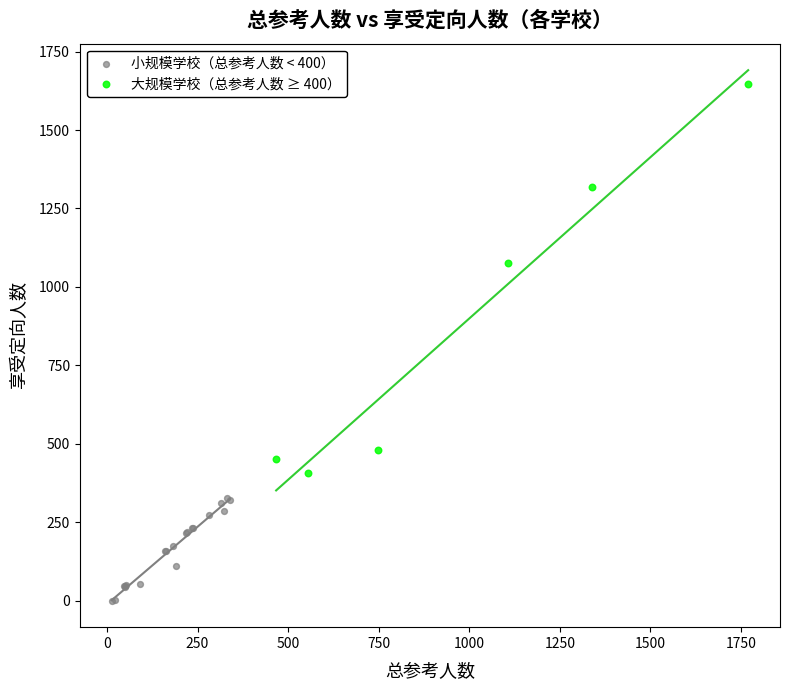

Which series has the widest spread of Y values?

大规模学校（总参考人数 ≥ 400）